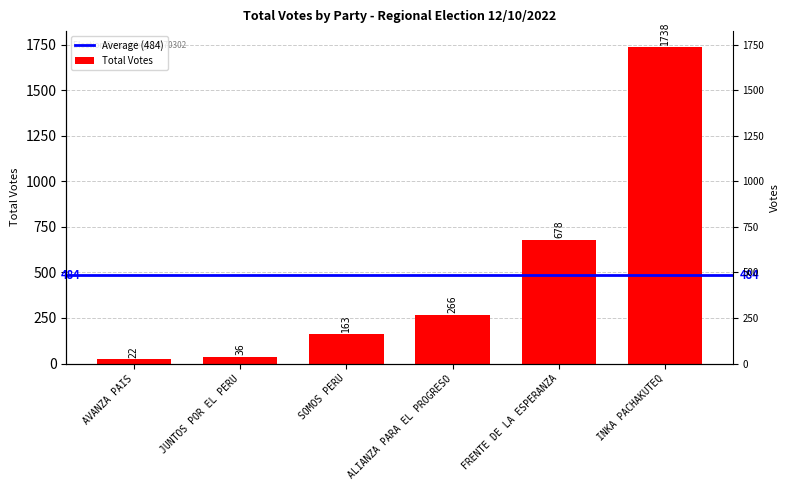

Rank the categories by value from highest to lowest.

INKA PACHAKUTEQ, FRENTE DE LA ESPERANZA, ALIANZA PARA EL PROGRESO, SOMOS PERU, JUNTOS POR EL PERU, AVANZA PAIS